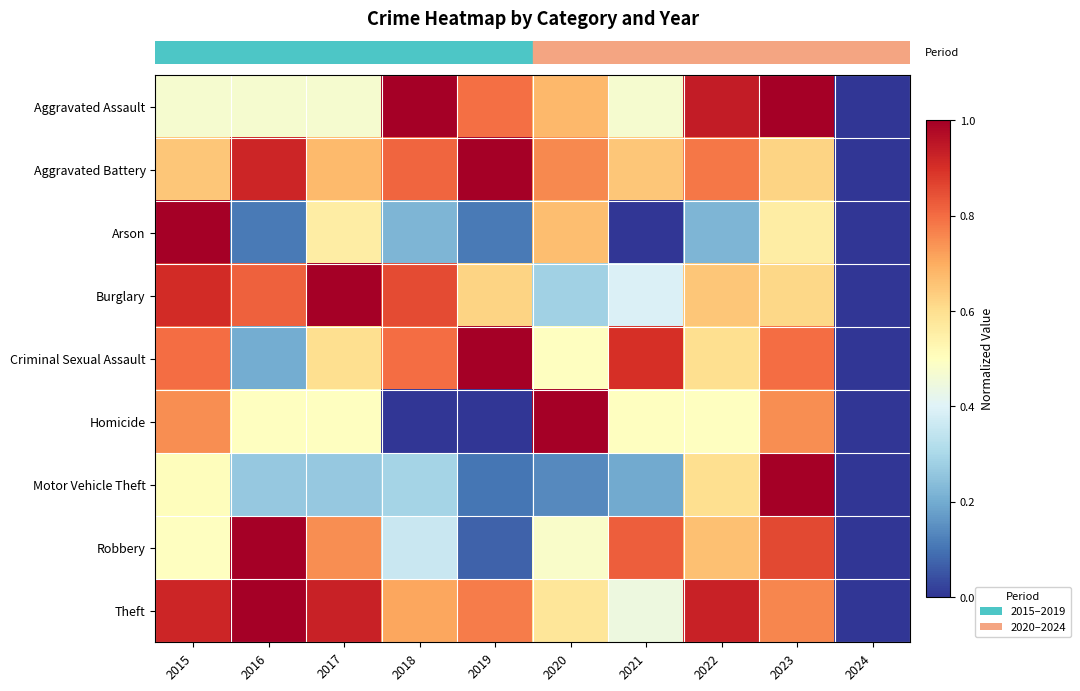

What is the difference between the highest and lowest values at 2021?

0.9